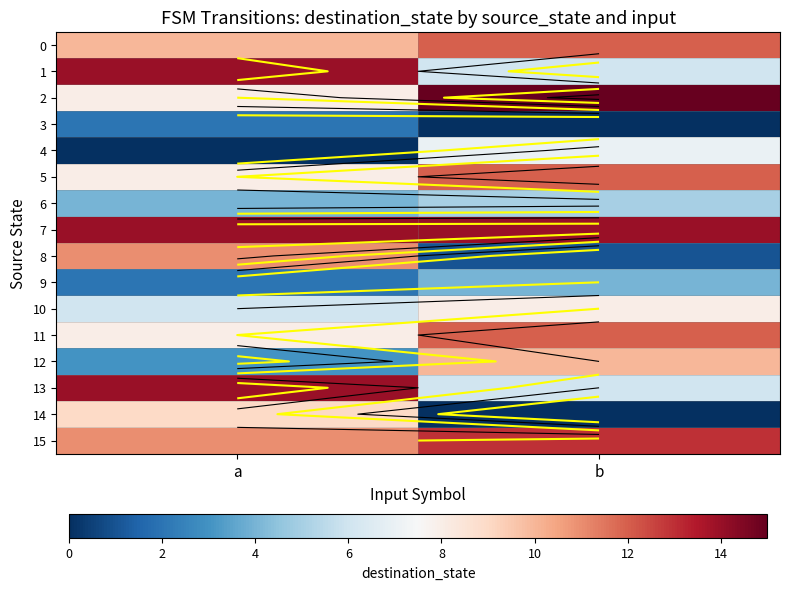

True or false: 14 has a value of 4 at b.

False